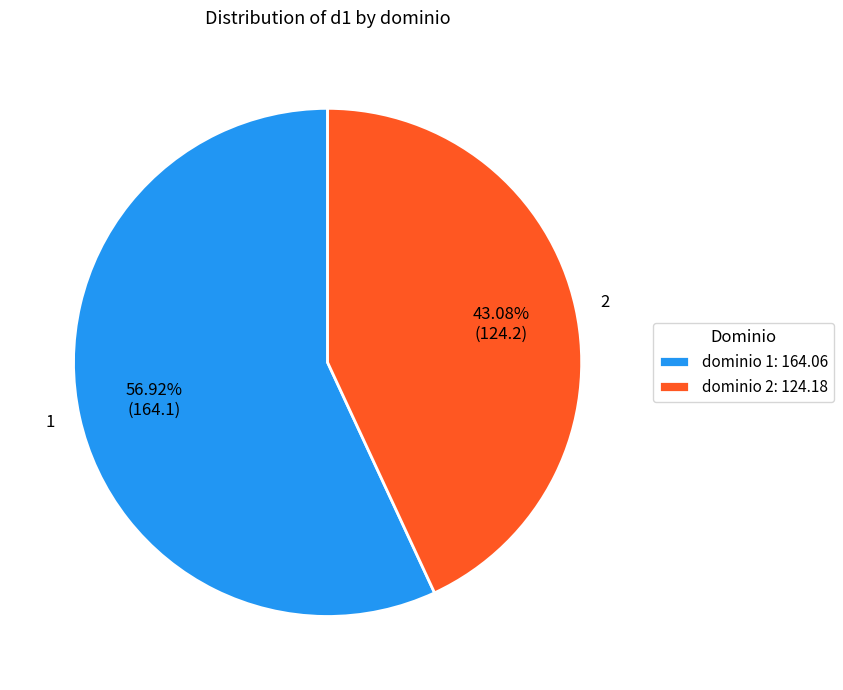

Which slice is the largest?

1